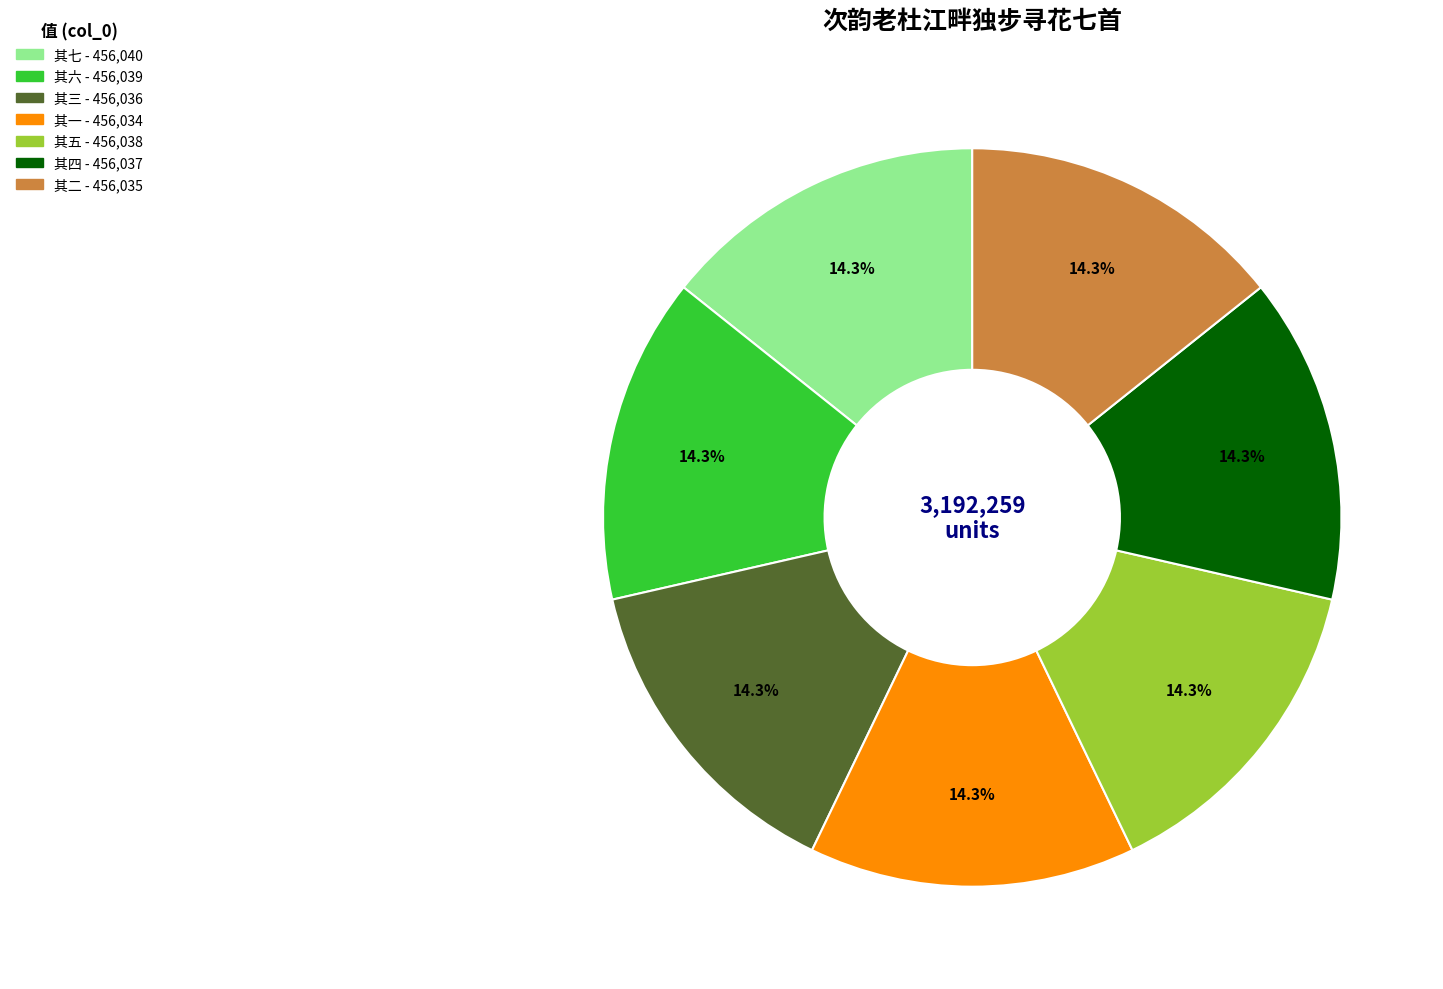

Is there a majority slice in this chart?

No